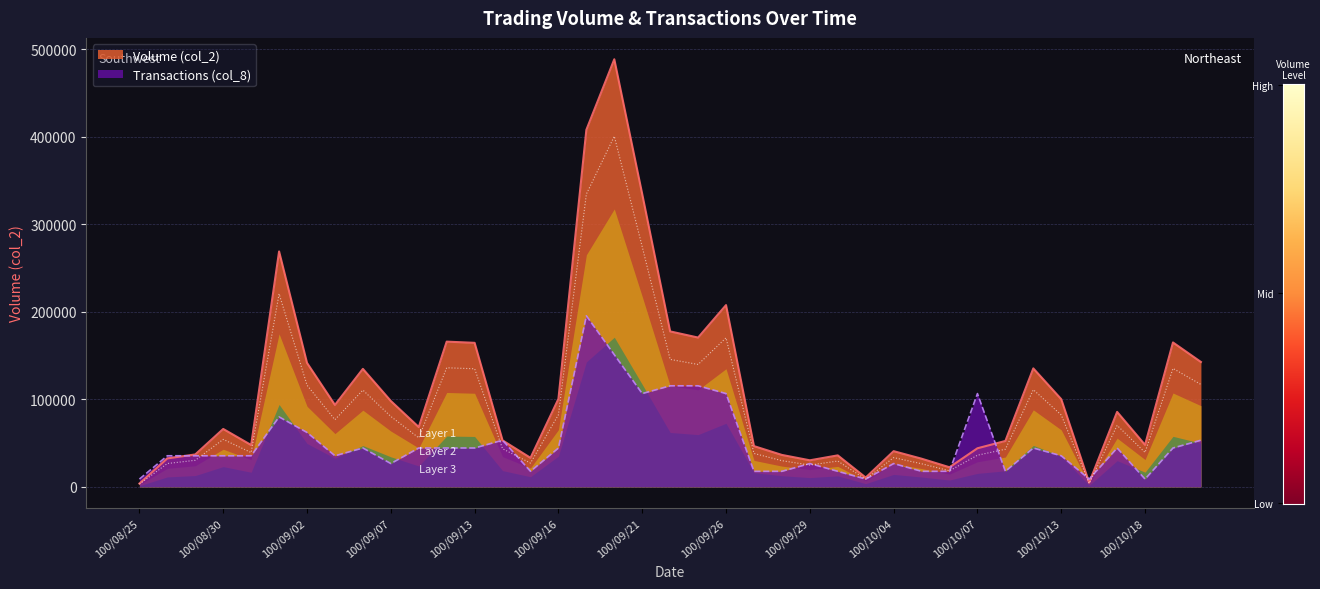

What is the difference between the second highest and minimum values in the Transactions (col_8) series?

142149.8